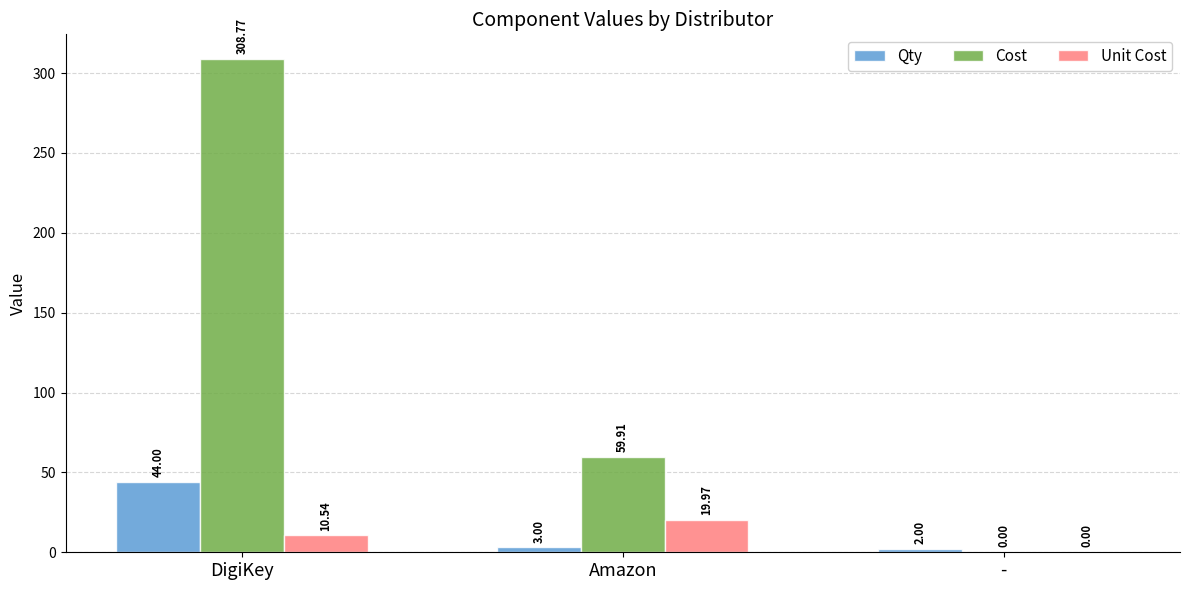

Is it true that Cost equals 99.3 at -?

False